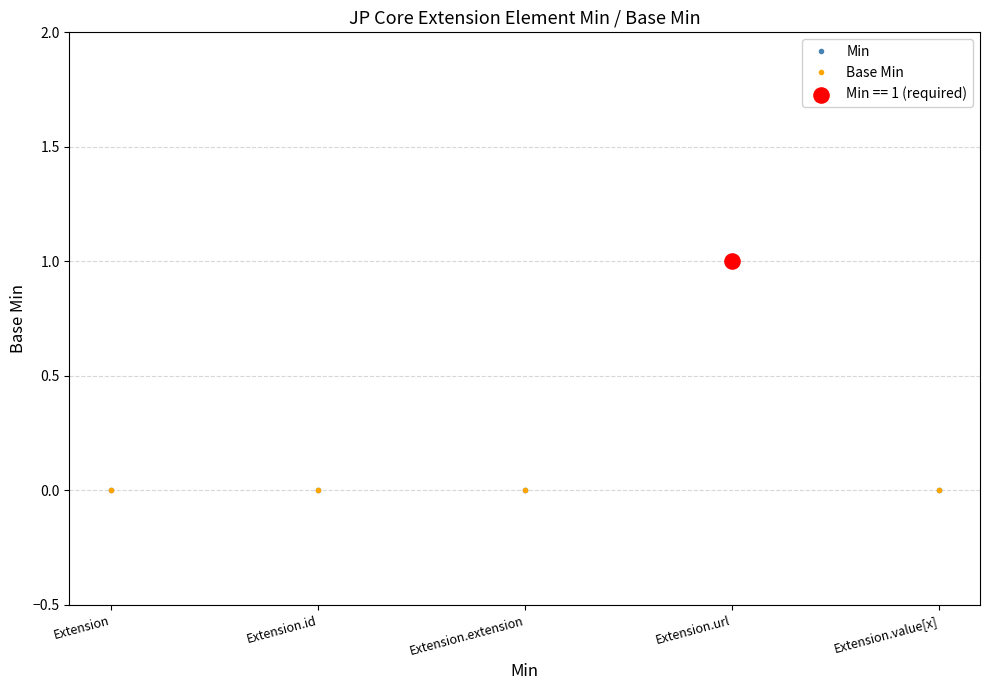

Does the chart have visible grid lines?

Yes